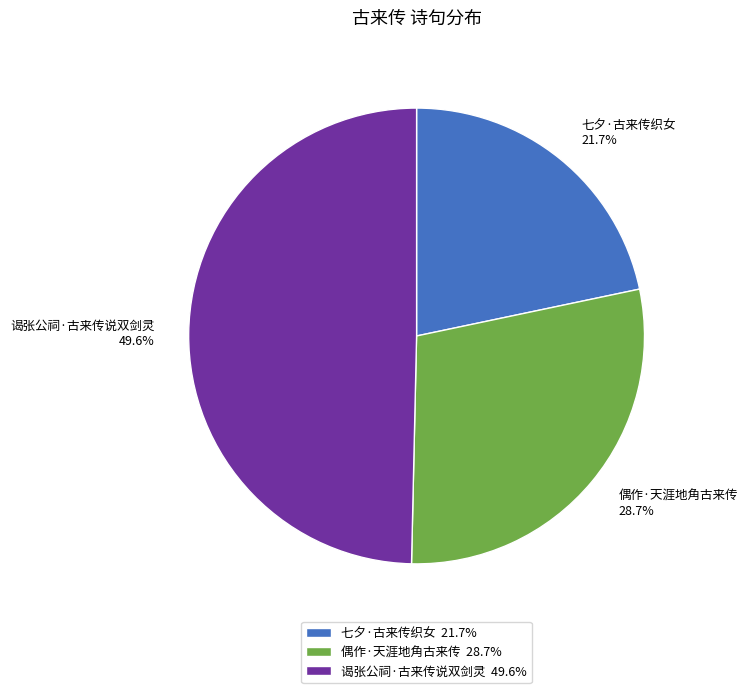

What percentage is the 谒张公祠·古来传说双剑灵 slice, to the nearest percent?

50%